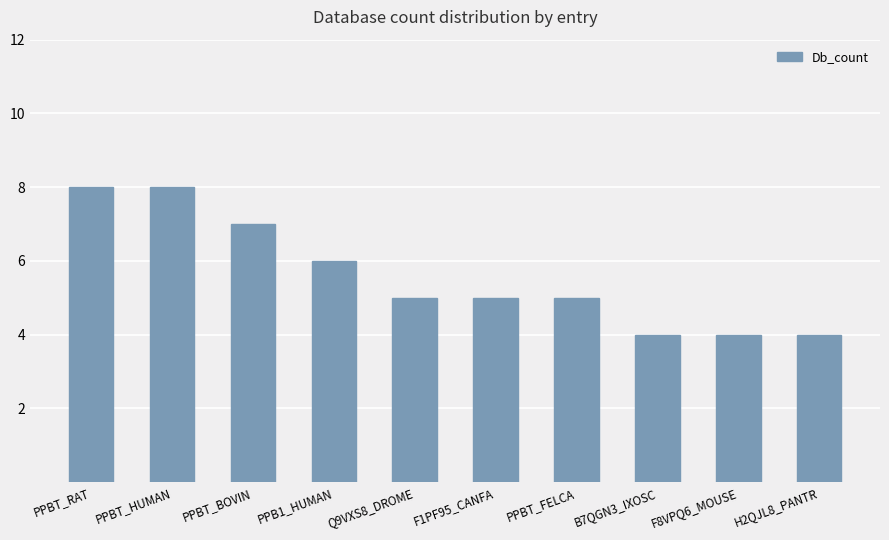

What is the sum of all values?

56